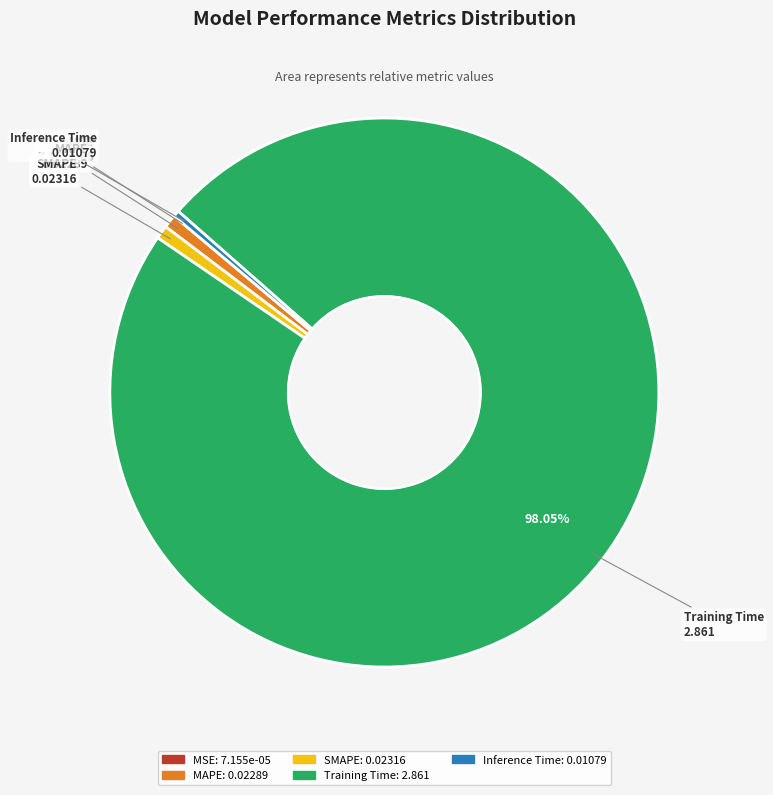

Is the sum of Training Time and SMAPE greater than half?

Yes